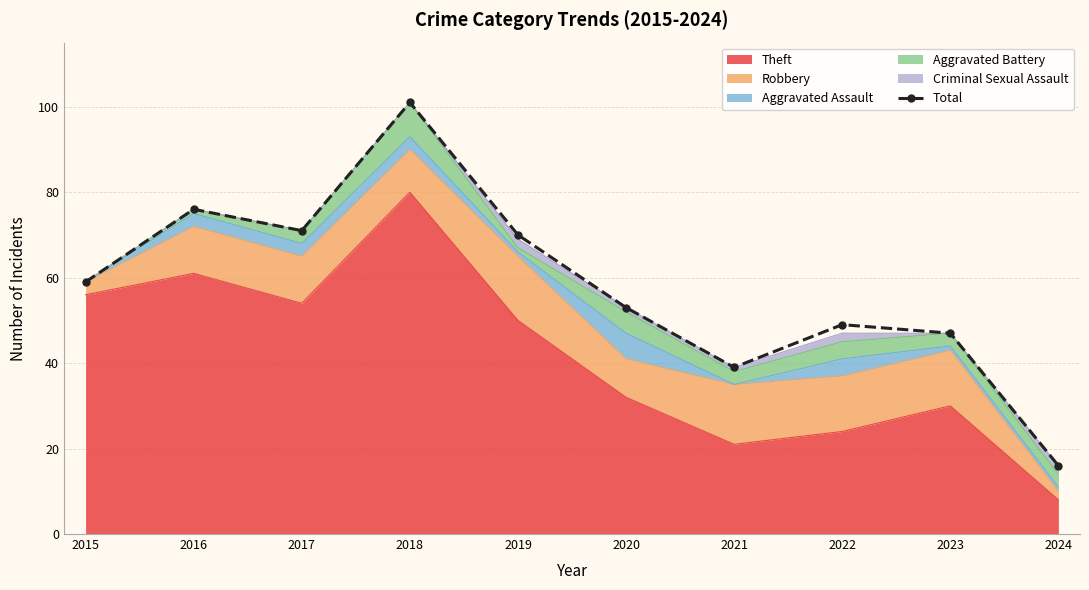

Does the chart have visible grid lines?

Yes